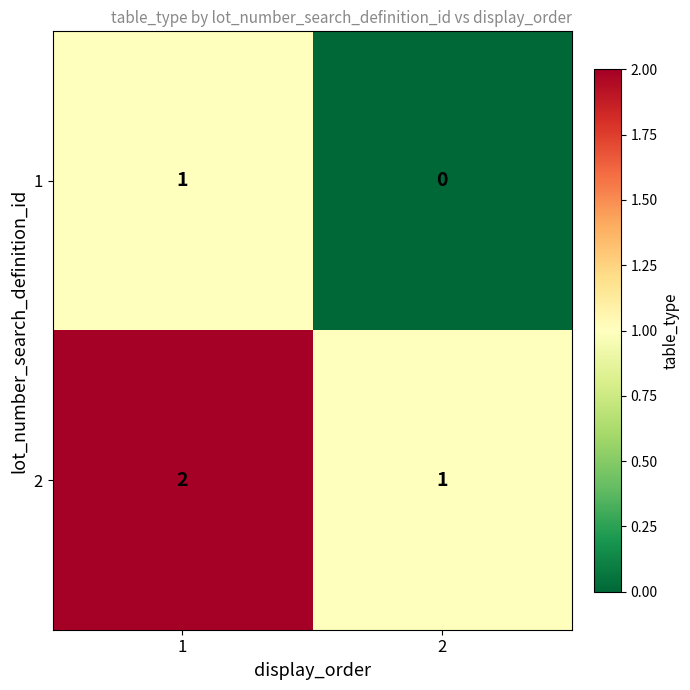

How many data points in 2 are less than 2?

1